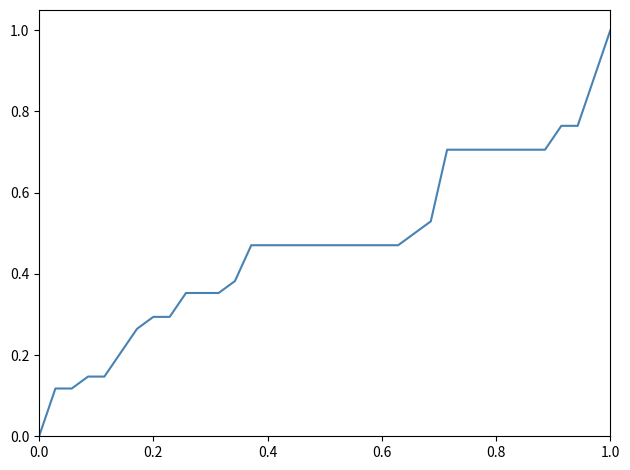

Does the chart display data point markers on the line(s)?

No